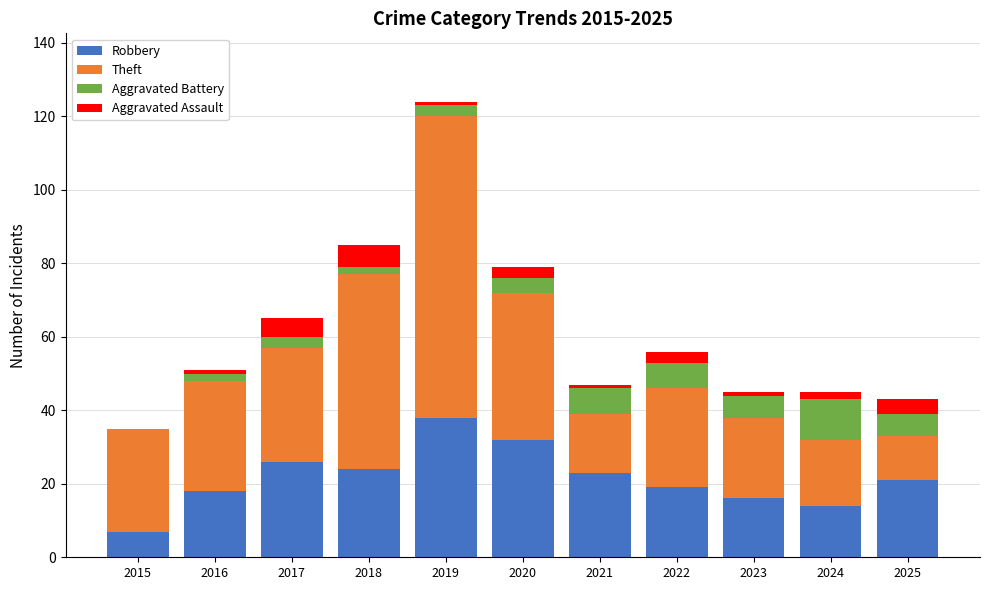

What is the approximate value of Robbery at 2017?

26